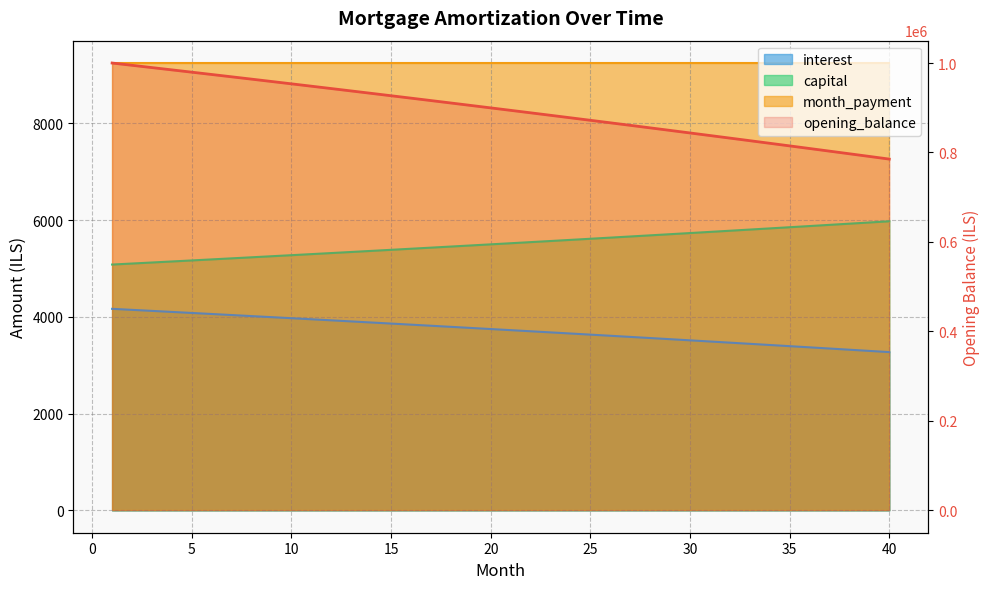

True or false: the data has more than 1 interior local peaks.

False